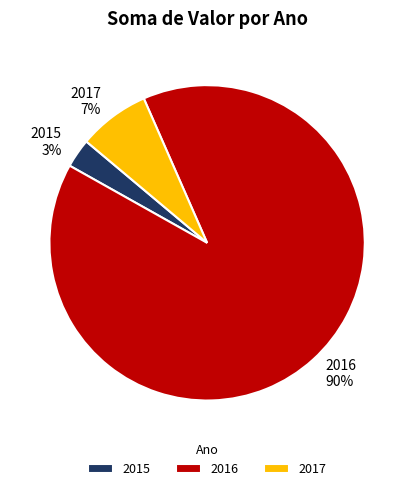

Is there a majority slice in this chart?

Yes